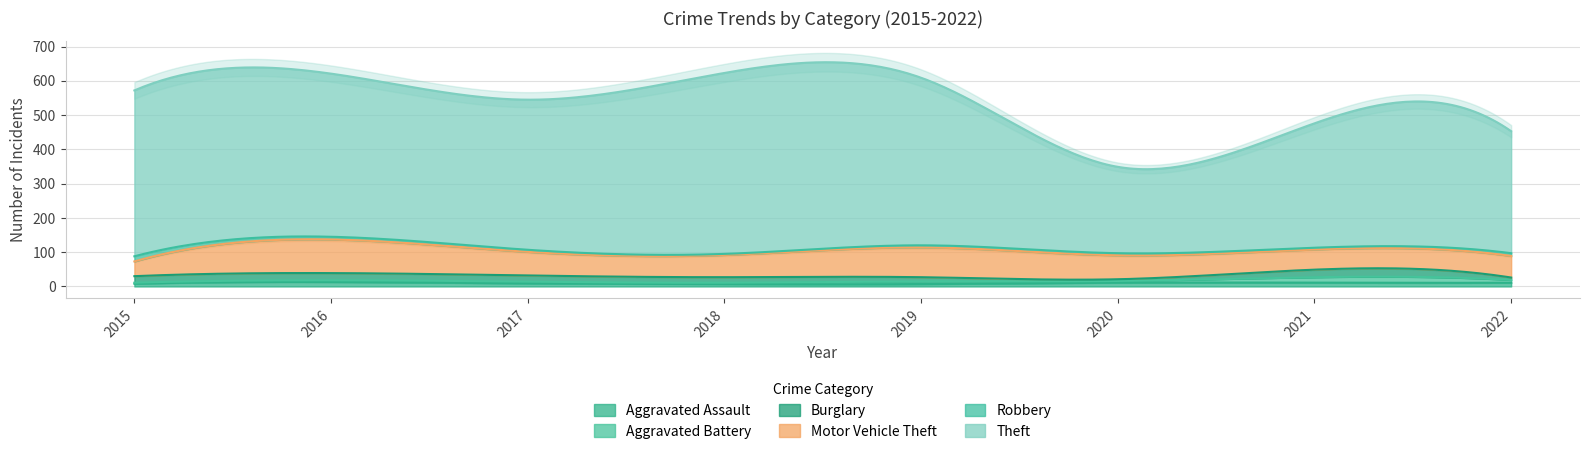

At which label is Aggravated Battery closest to 9?

2019